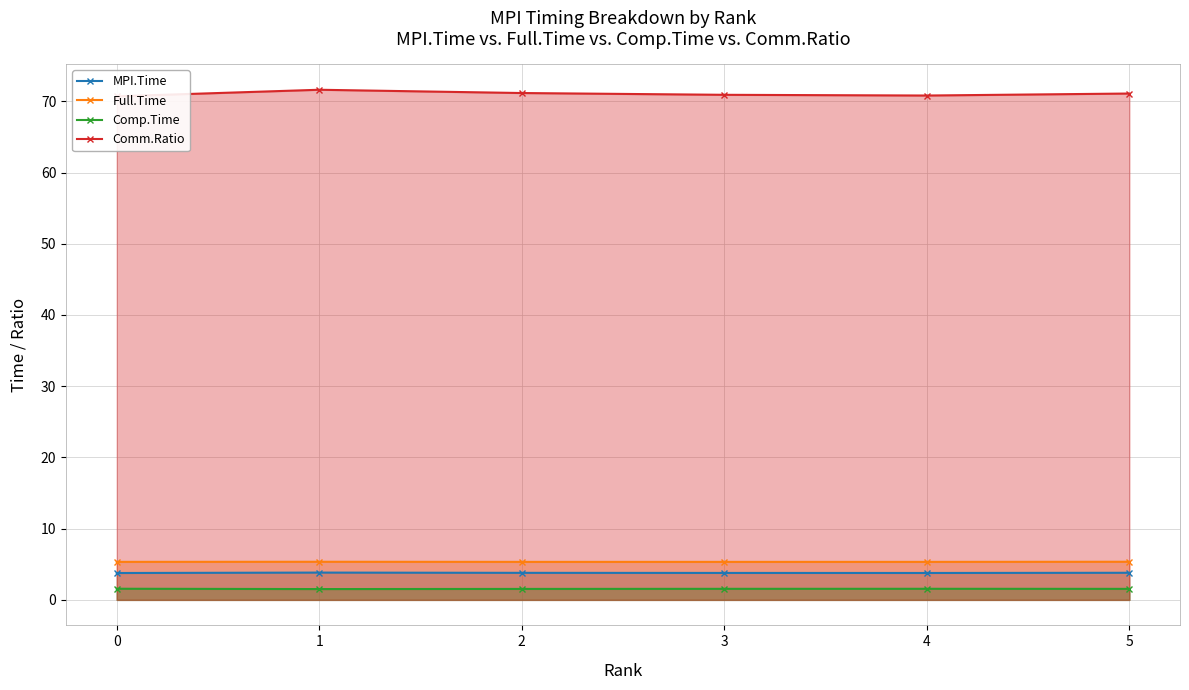

Where does the Comm.Ratio series first go above 71?

1